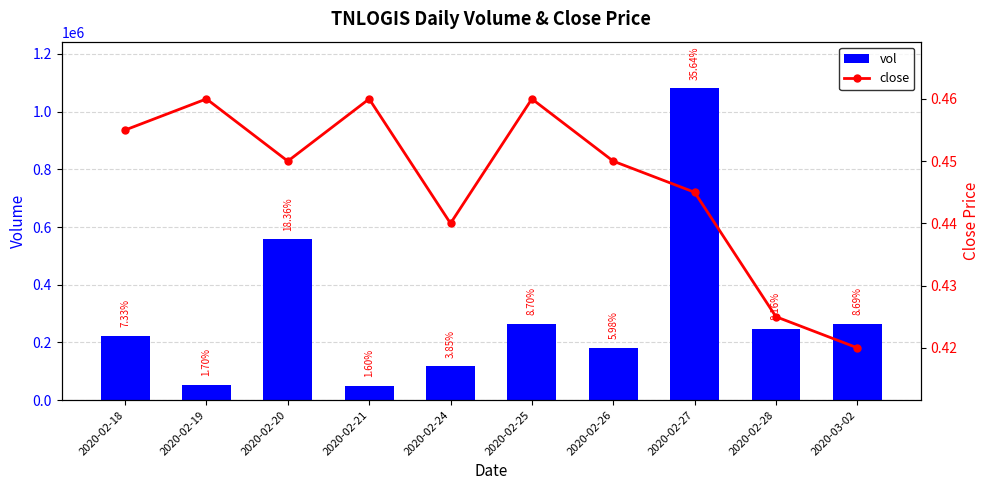

The close series shows 0.4 at 2020-02-28. True or false?

True